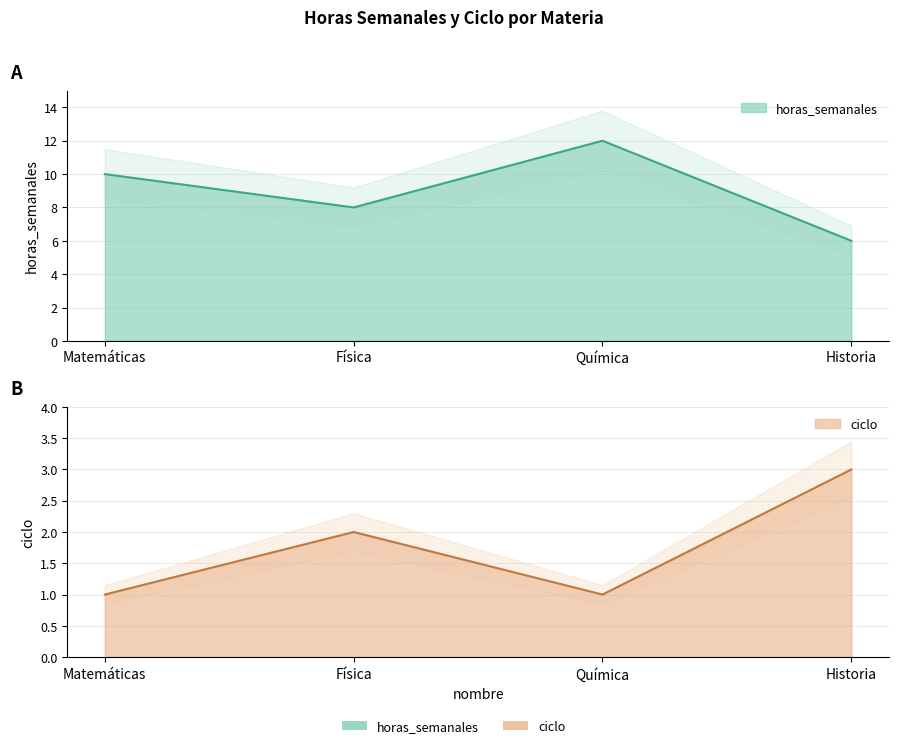

True or false: ciclo and horas_semanales intersect in this chart.

False